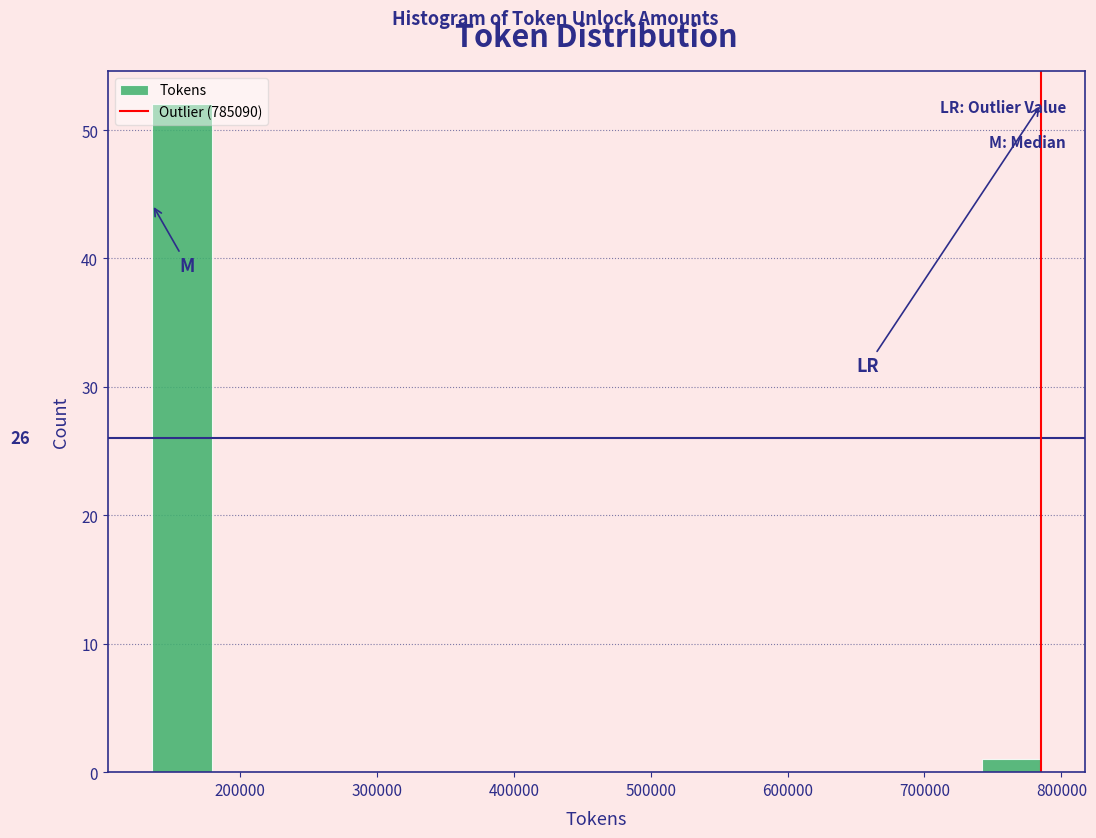

Which range on the x-axis has the tallest bar?

140000 to 180000